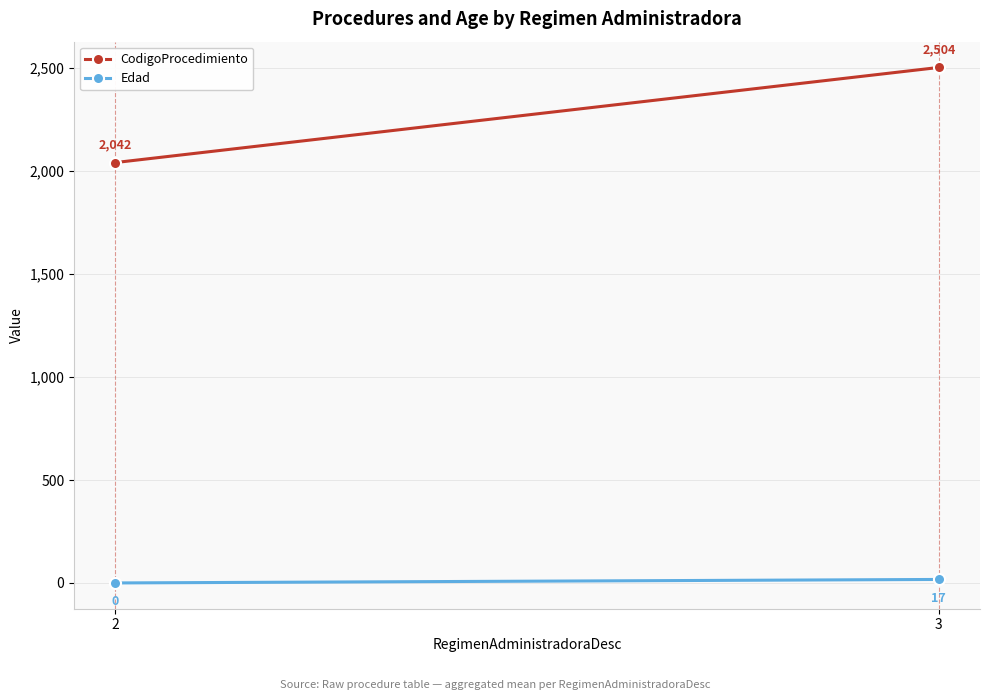

At which label is CodigoProcedimiento closest to 2273?

2